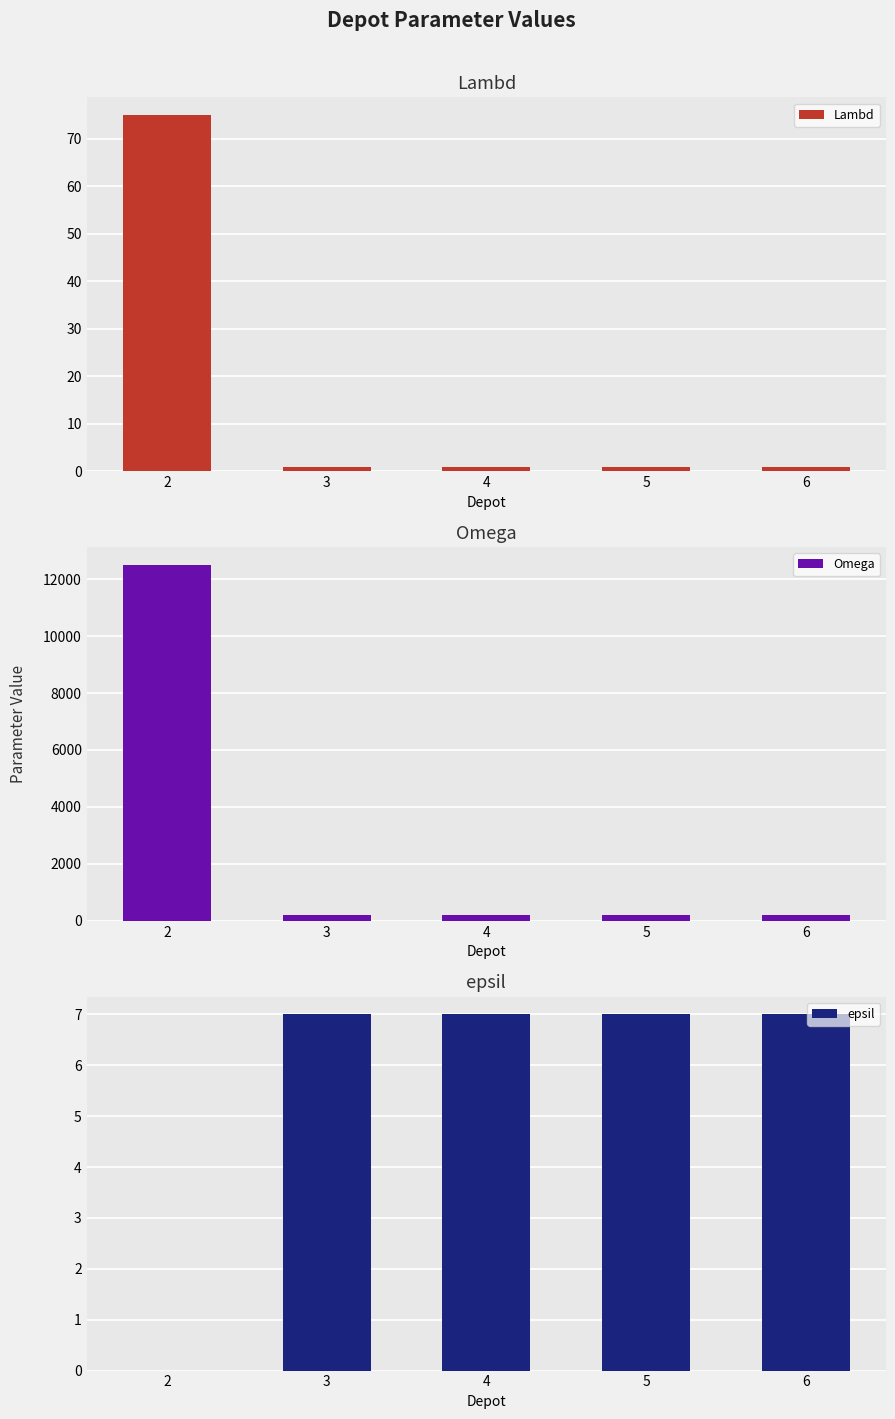

What is the average value of the epsil series?

6